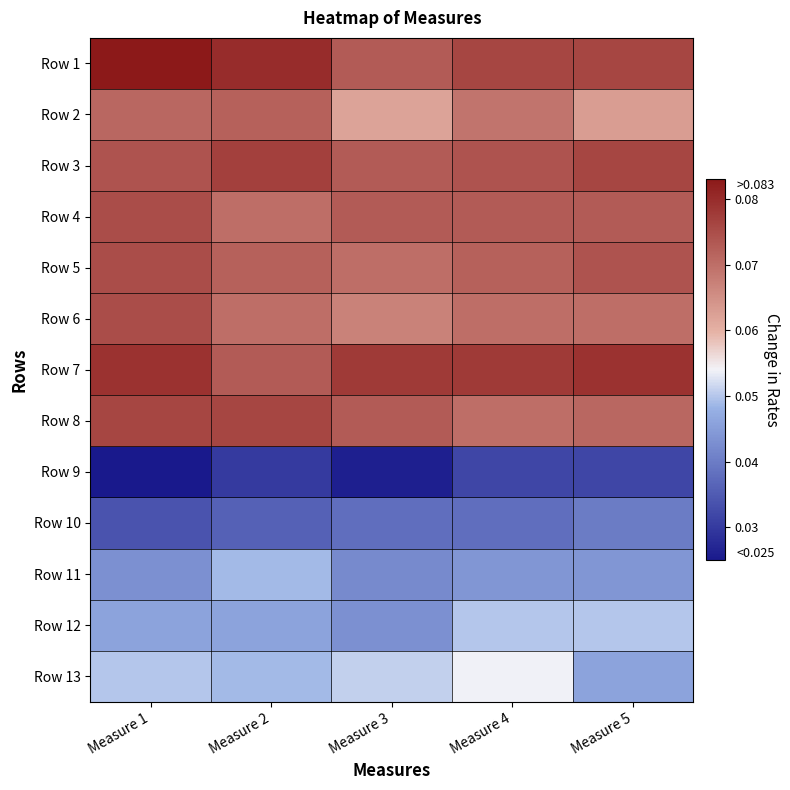

Reading left to right, extract all data points from this chart.

Row 1: Measure 1=0.1	Measure 2=0.1	Measure 3=0.1	Measure 4=0.1	Measure 5=0.1
Row 2: Measure 1=0.1	Measure 2=0.1	Measure 3=0.1	Measure 4=0.1	Measure 5=0.1
Row 3: Measure 1=0.1	Measure 2=0.1	Measure 3=0.1	Measure 4=0.1	Measure 5=0.1
Row 4: Measure 1=0.1	Measure 2=0.1	Measure 3=0.1	Measure 4=0.1	Measure 5=0.1
Row 5: Measure 1=0.1	Measure 2=0.1	Measure 3=0.1	Measure 4=0.1	Measure 5=0.1
Row 6: Measure 1=0.1	Measure 2=0.1	Measure 3=0.1	Measure 4=0.1	Measure 5=0.1
Row 7: Measure 1=0.1	Measure 2=0.1	Measure 3=0.1	Measure 4=0.1	Measure 5=0.1
Row 8: Measure 1=0.1	Measure 2=0.1	Measure 3=0.1	Measure 4=0.1	Measure 5=0.1
Row 9: Measure 1=0.0	Measure 2=0.0	Measure 3=0.0	Measure 4=0.0	Measure 5=0.0
Row 10: Measure 1=0.0	Measure 2=0.0	Measure 3=0.0	Measure 4=0.0	Measure 5=0.0
Row 11: Measure 1=0.0	Measure 2=0.0	Measure 3=0.0	Measure 4=0.0	Measure 5=0.0
Row 12: Measure 1=0.0	Measure 2=0.0	Measure 3=0.0	Measure 4=0.1	Measure 5=0.1
Row 13: Measure 1=0.1	Measure 2=0.0	Measure 3=0.1	Measure 4=0.1	Measure 5=0.0